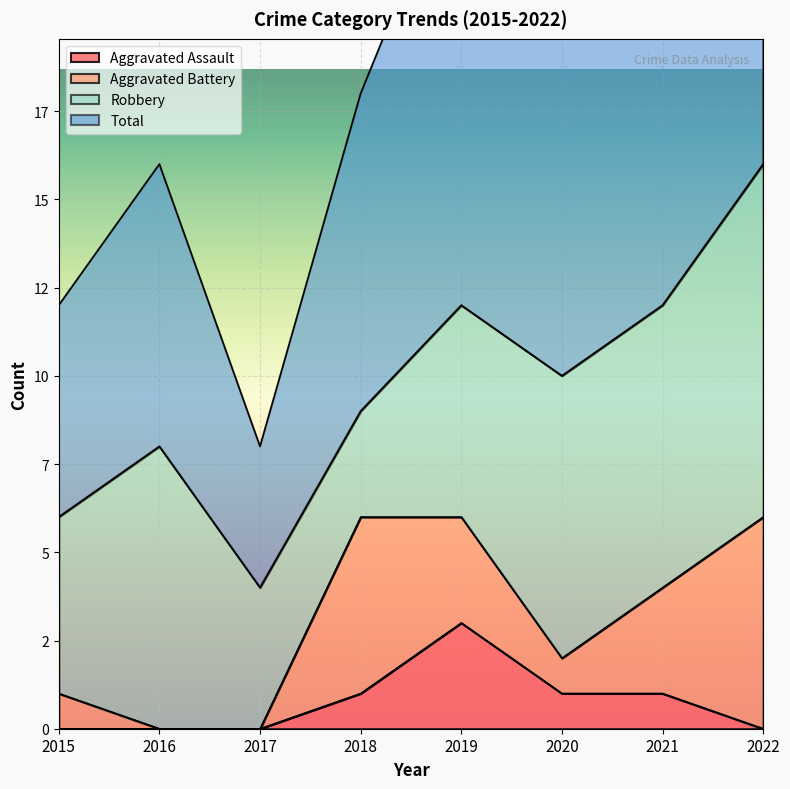

True or false: Total and Aggravated Assault intersect in this chart.

False